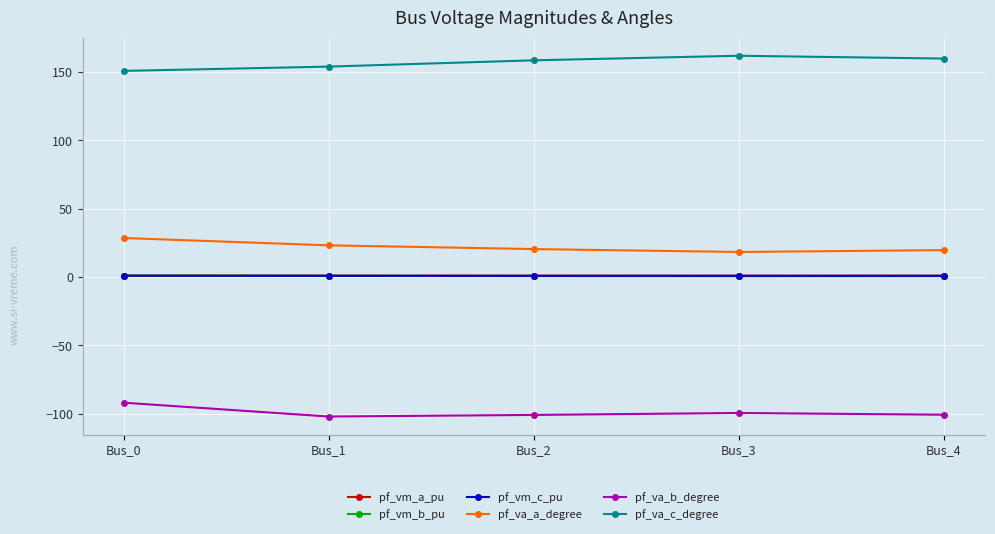

Is it true that pf_va_a_degree equals 14.1 at Bus_1?

False